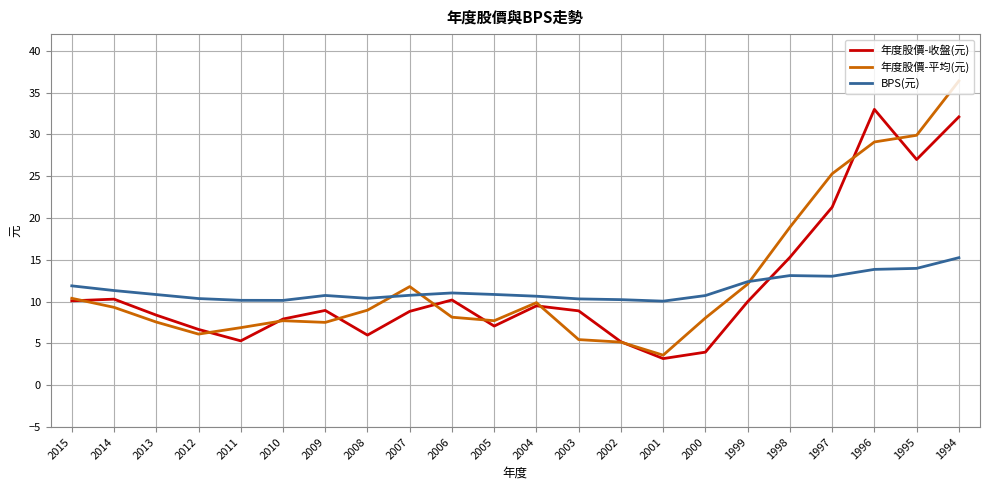

Rank the series by their average value, from highest to lowest.

年度股價-平均(元), 年度股價-收盤(元), BPS(元)